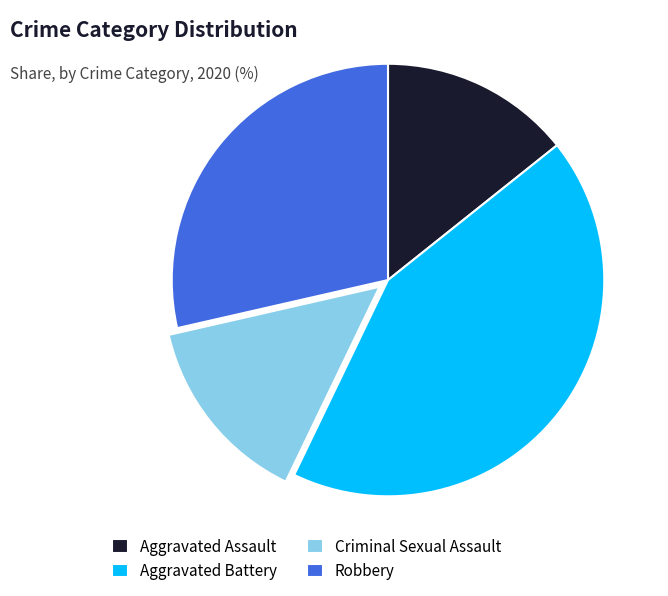

True or false: Aggravated Assault accounts for 22% of the total.

False